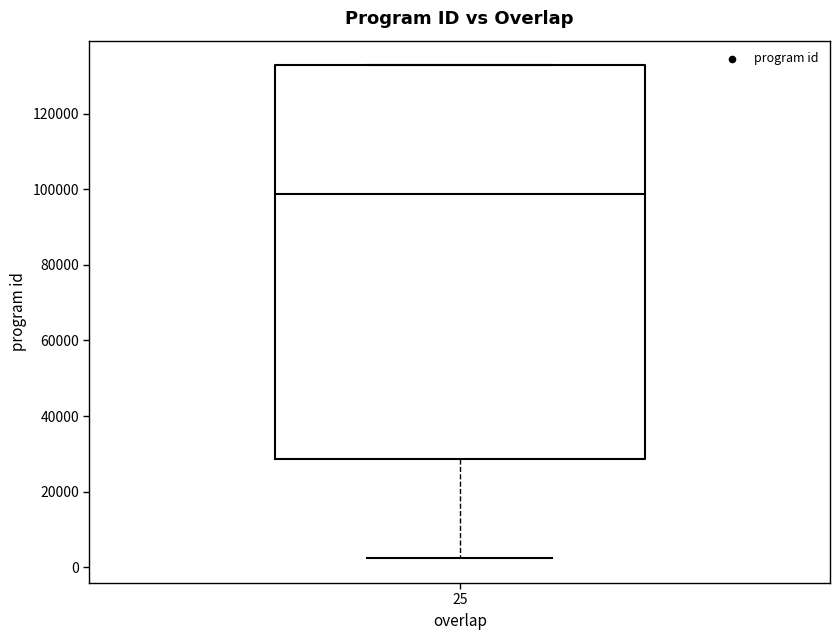

Transcribe this box plot: give where the median line is, the range the box spans, and where the two whiskers end, as read against the y-axis. The values are not printed on the chart, so give them approximately, as read against the axis.

median 98000, box 28000 to 132000, whiskers 2000 to 132000